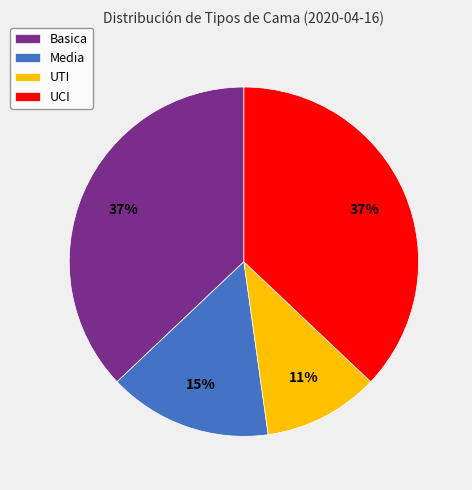

How many slices are in this pie chart?

4